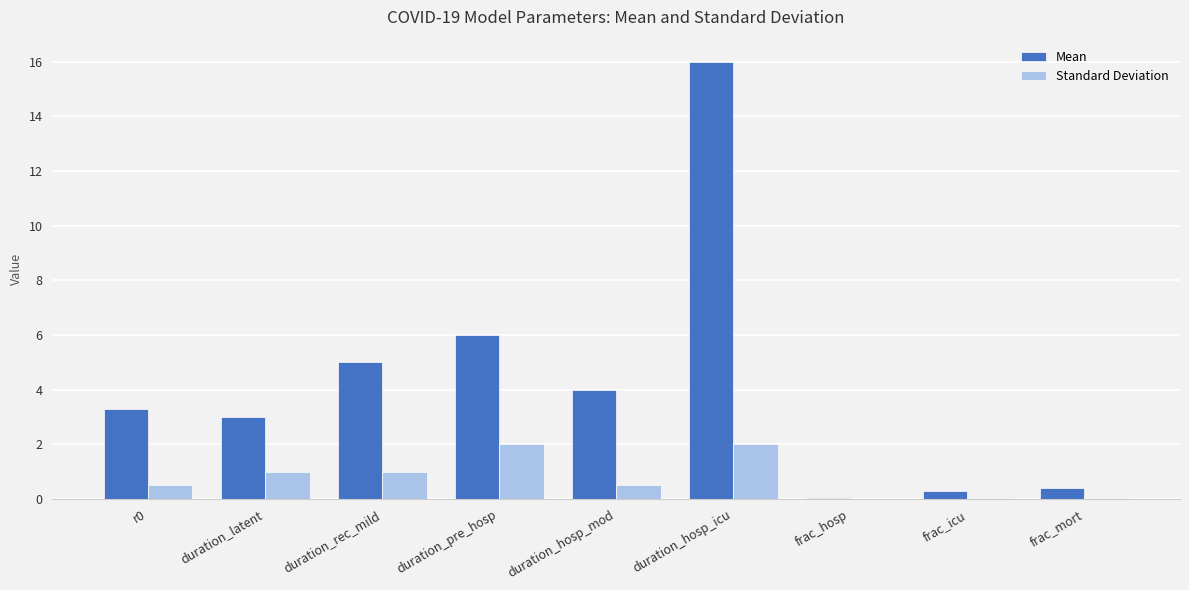

At which category does the chart reach its peak across all series?

duration_hosp_icu